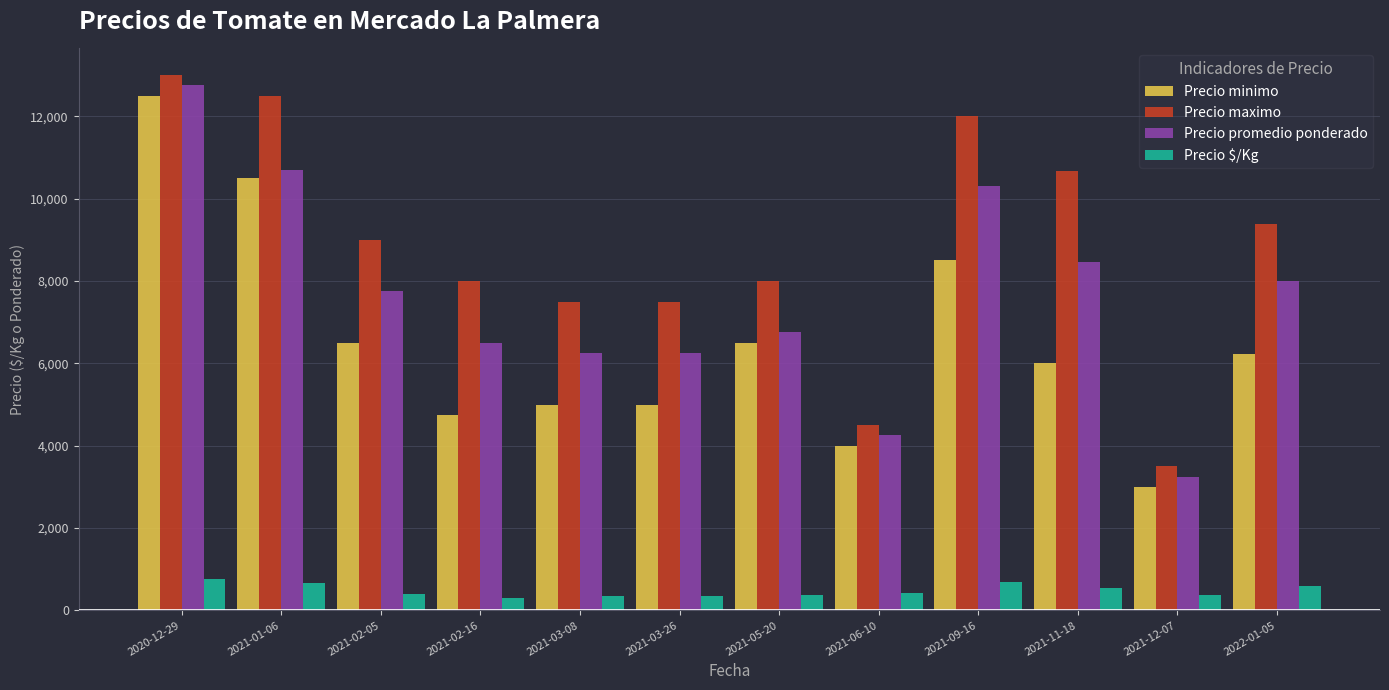

What is the sum of the Precio maximo values at 2021-02-16 and 2022-01-05?

17383